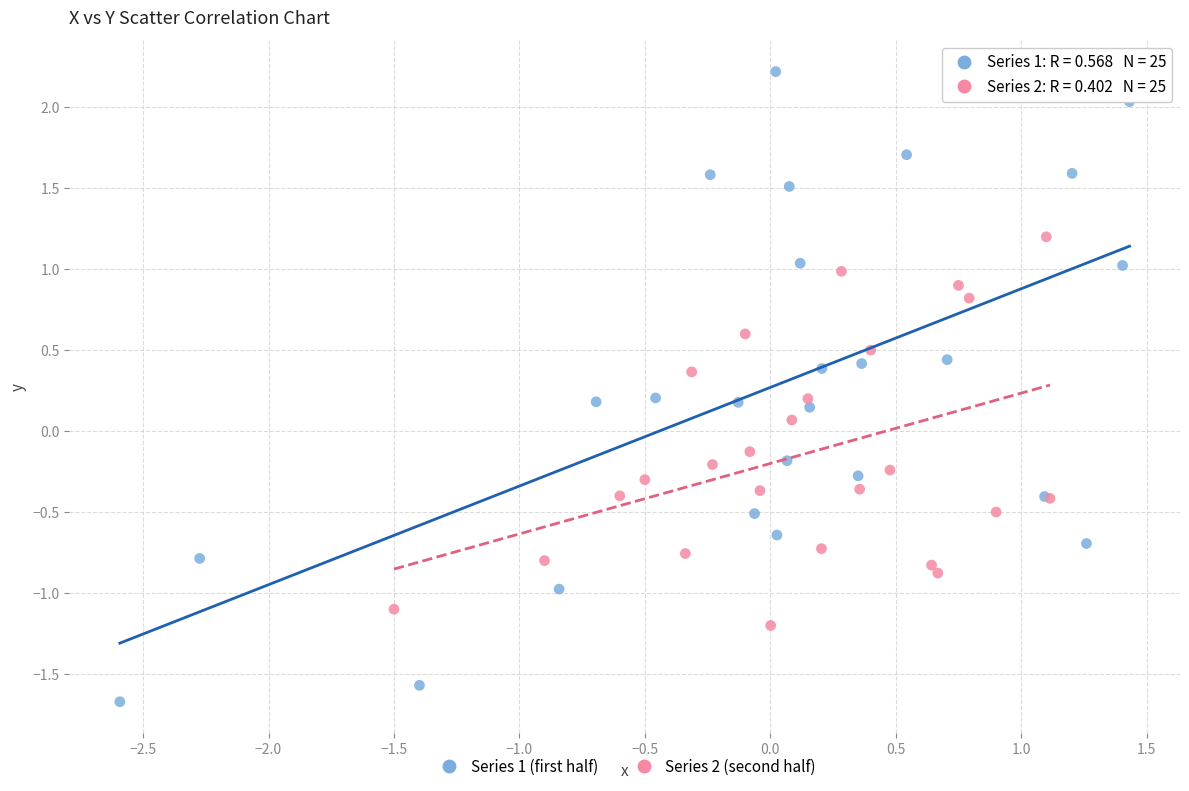

Which series reaches the maximum Y coordinate?

Series 1 (first half)